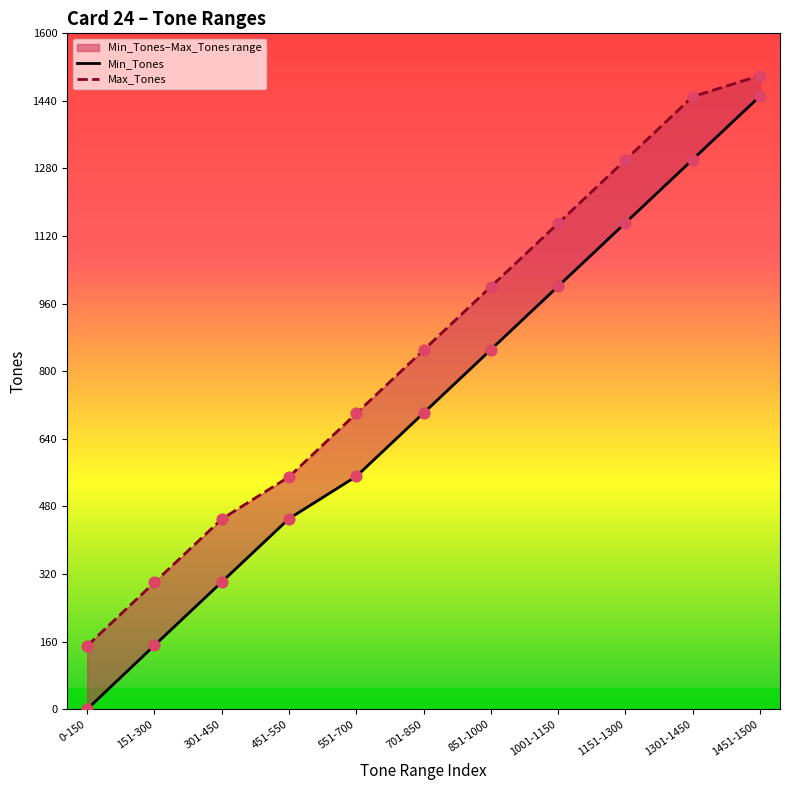

What is the total value across all series at 451-550?

1001